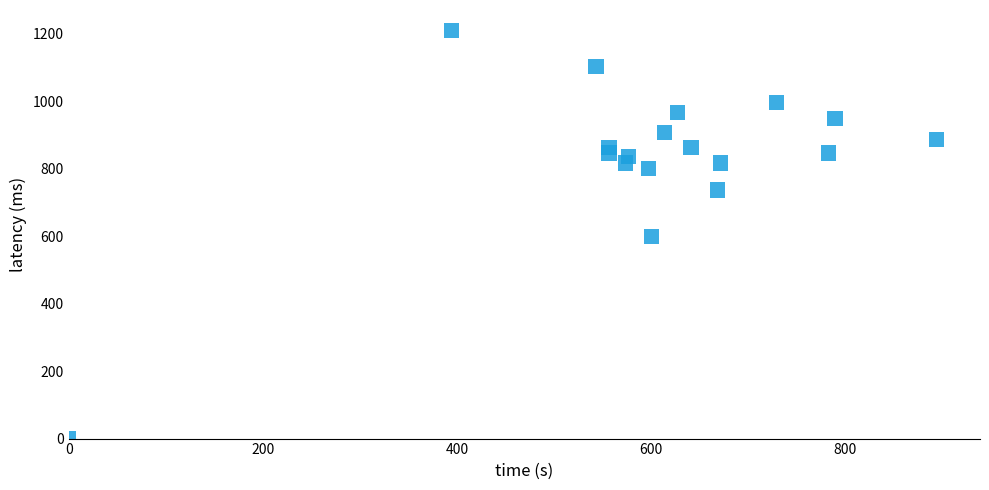

What is the range of Y values (max minus min)?

1210.0